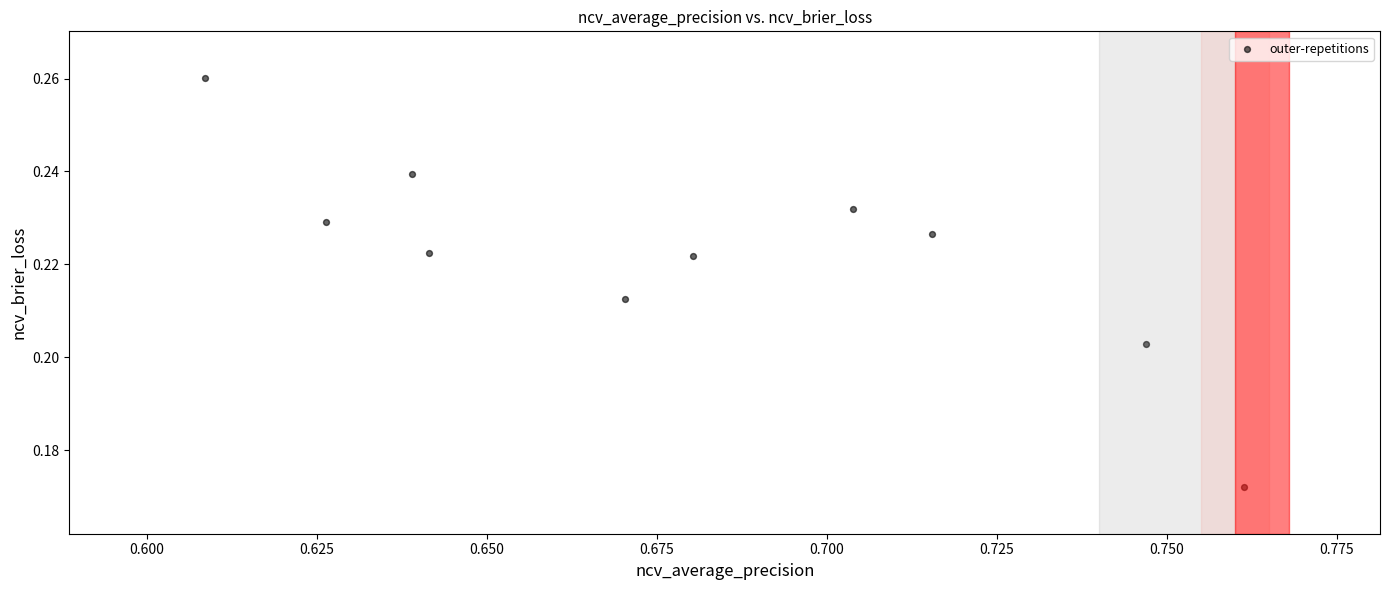

What is the average X value?

0.7